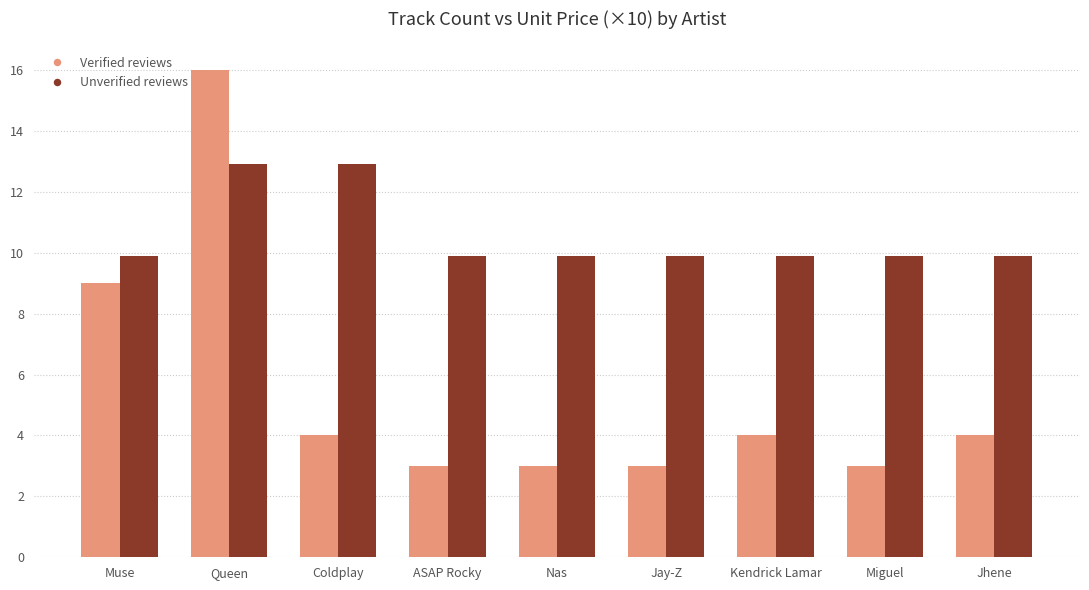

What is the label of the 4th bar from the left?

ASAP Rocky